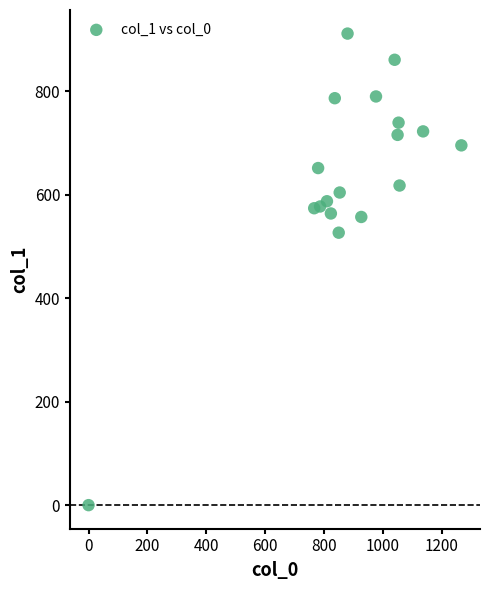

What Y value in the scatter plot is closest to 455?

526.5